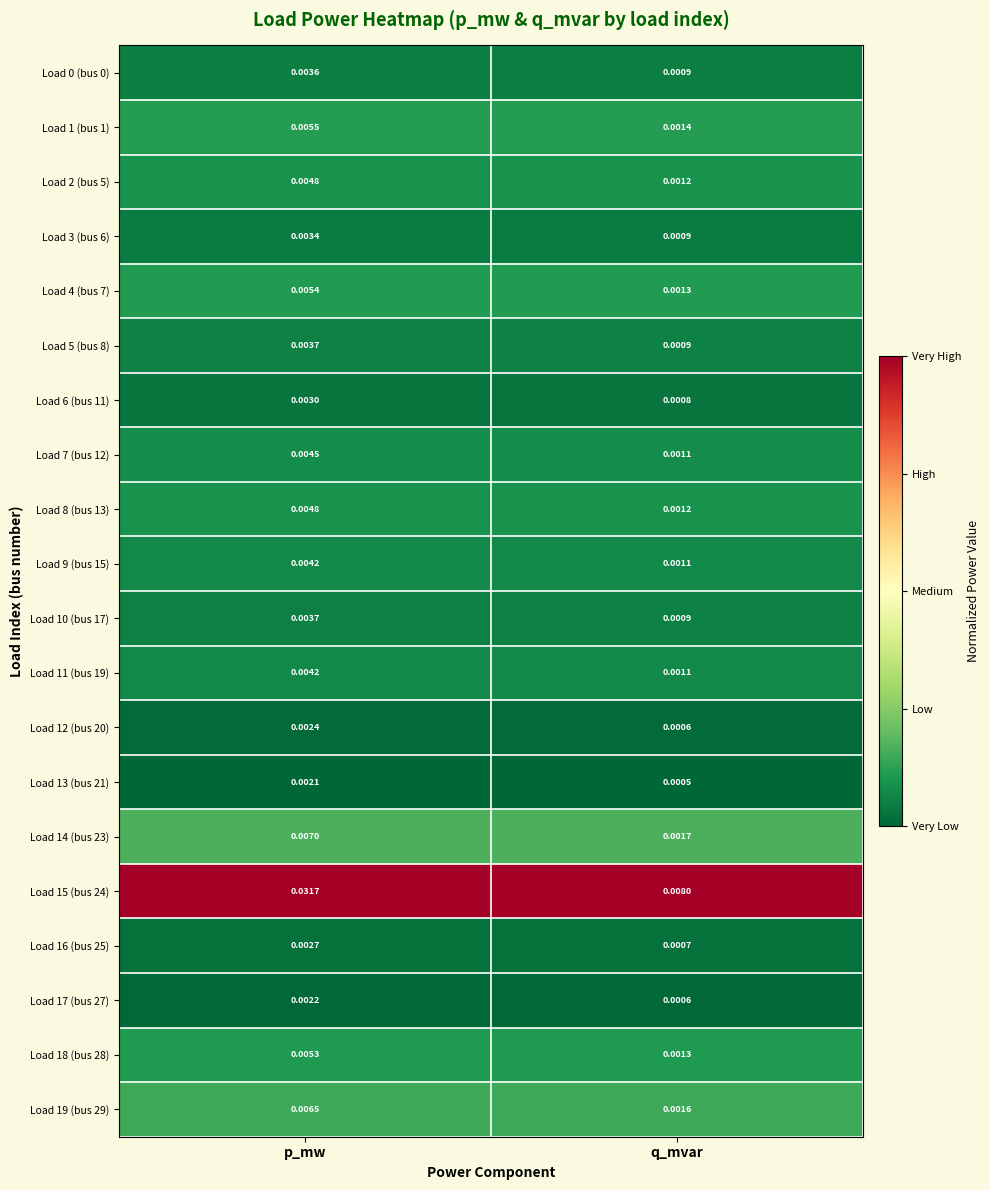

Rank the categories by Load 1 (bus 1) value from lowest to highest.

q_mvar, p_mw